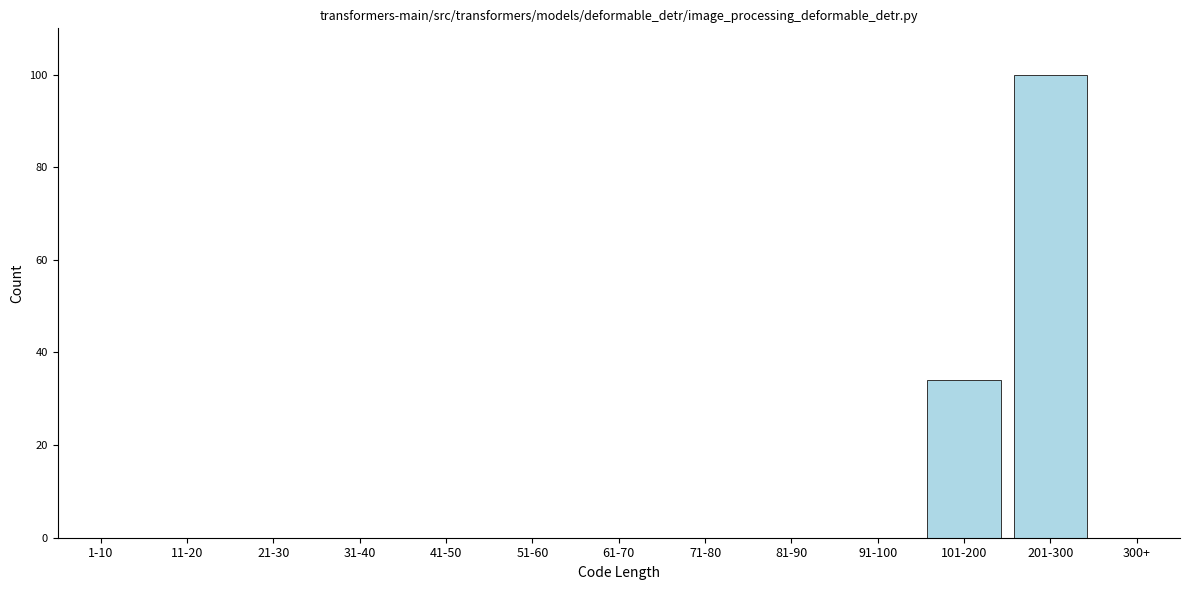

Reading left to right, extract all data points from this chart.

1-10=0	11-20=0	21-30=0	31-40=0	41-50=0	51-60=0	61-70=0	71-80=0	81-90=0	91-100=0	101-200=34	201-300=100	300+=0